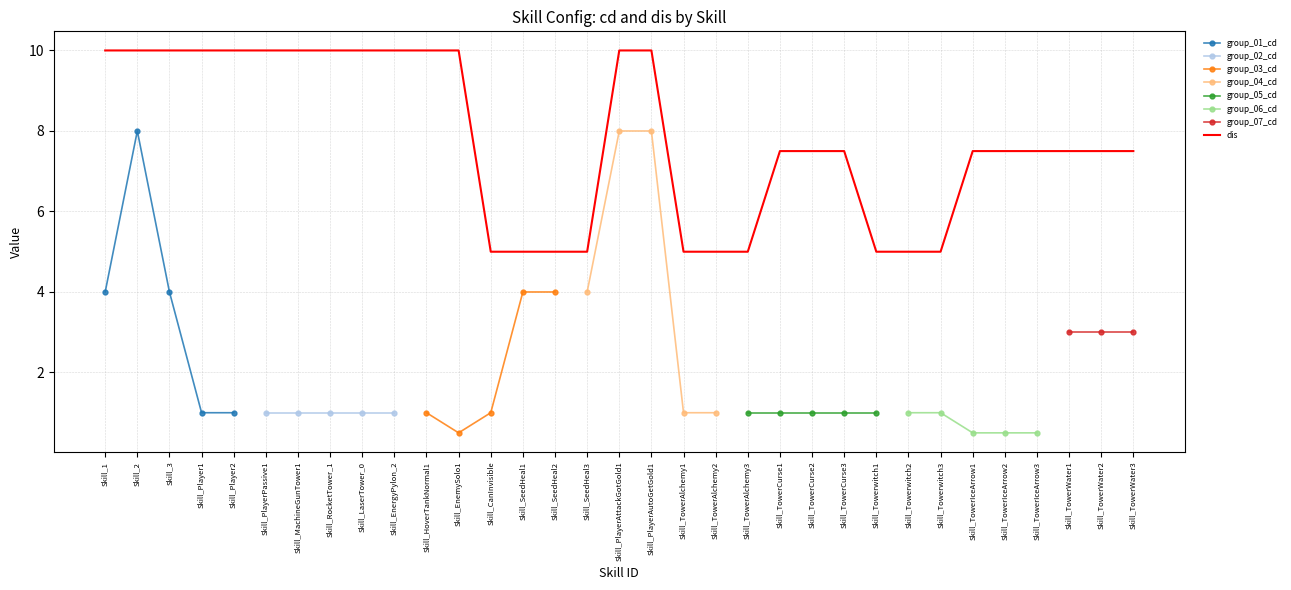

What is the difference between the second highest and minimum values?

5.0